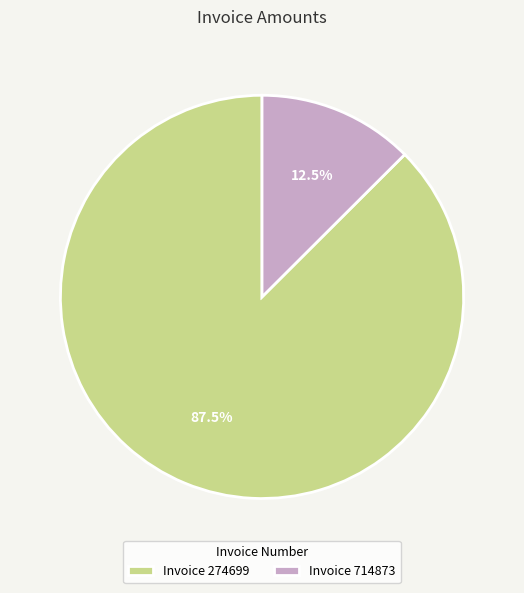

What is the smallest slice in the pie chart?

Invoice 714873